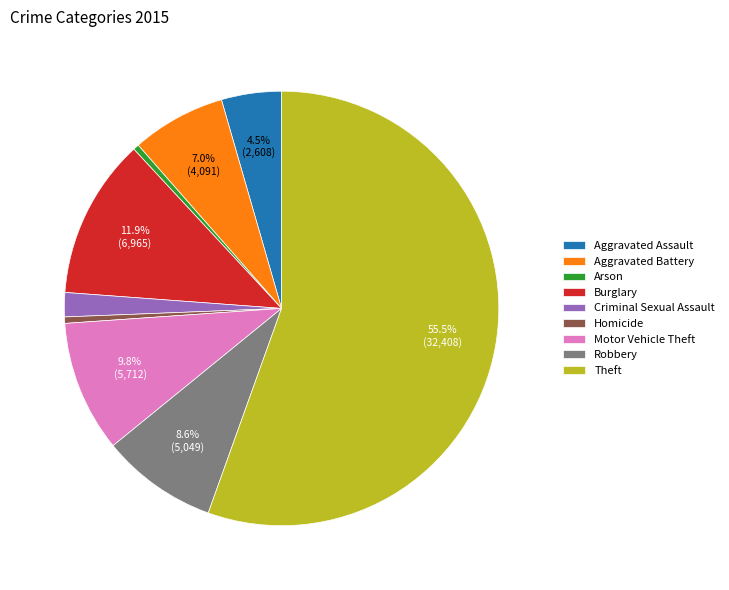

Combined, do Aggravated Assault and Robbery account for over 50%?

No